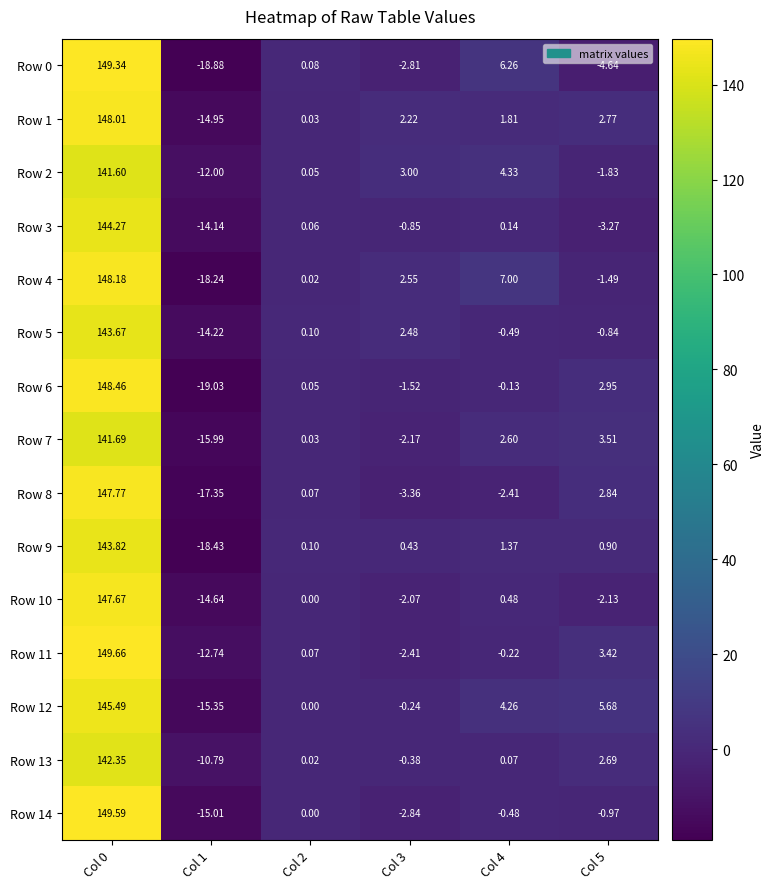

Is the value of Row 2 at Col 1 greater than the value of Row 4 at Col 3?

No